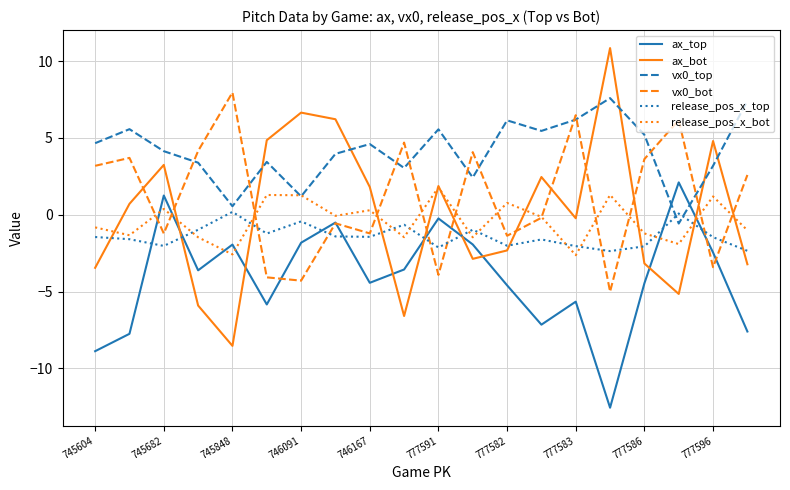

What is the average value of the vx0_top series?

4.2